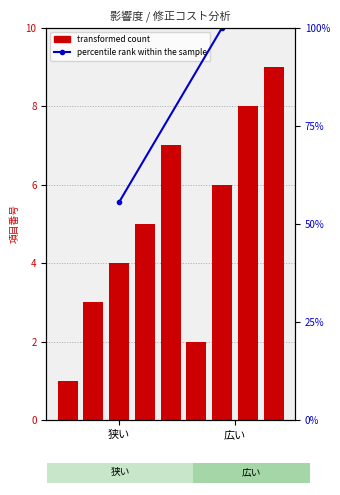

How many categories are shown in the chart?

2